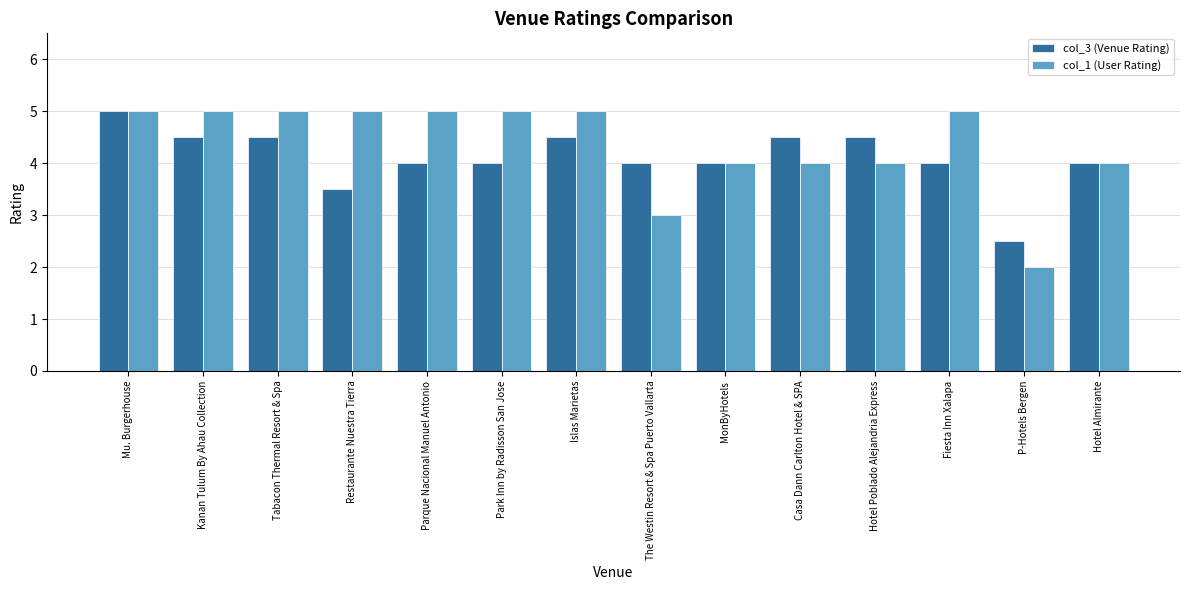

What is the minimum value for col_1 (User Rating)?

2.0